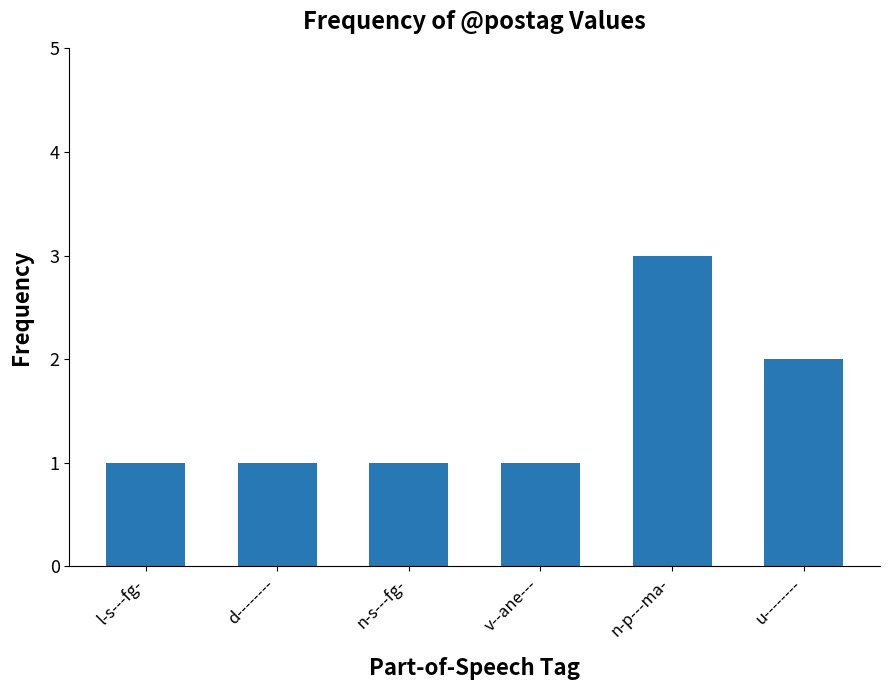

Reading left to right, list all the values displayed in this chart.

1	1	1	1	3	2